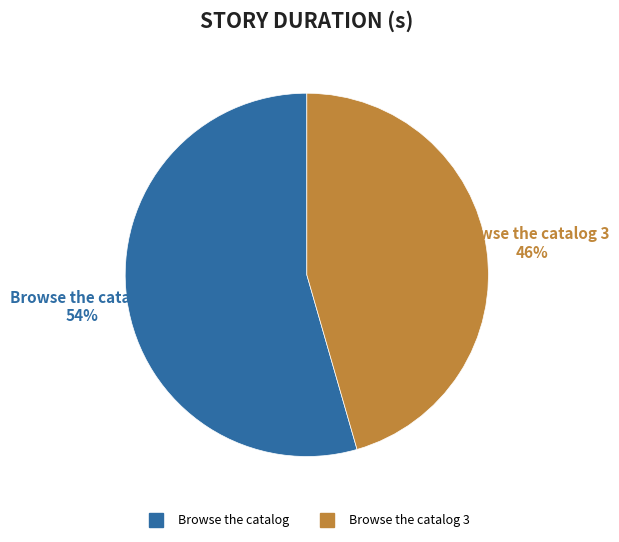

To the nearest percent, what is the average slice percentage?

50%